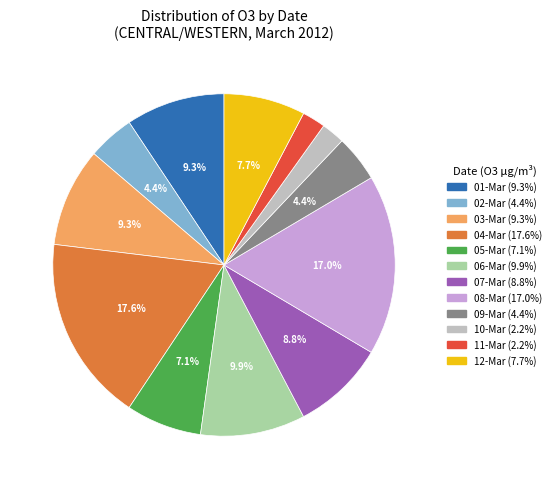

Is there a majority slice in this chart?

No